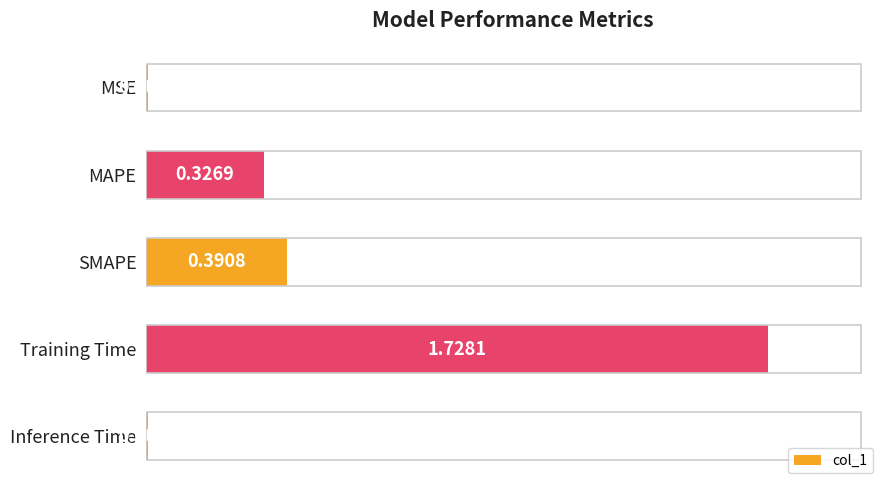

Rank the categories by value from lowest to highest.

MSE, Inference Time, MAPE, SMAPE, Training Time